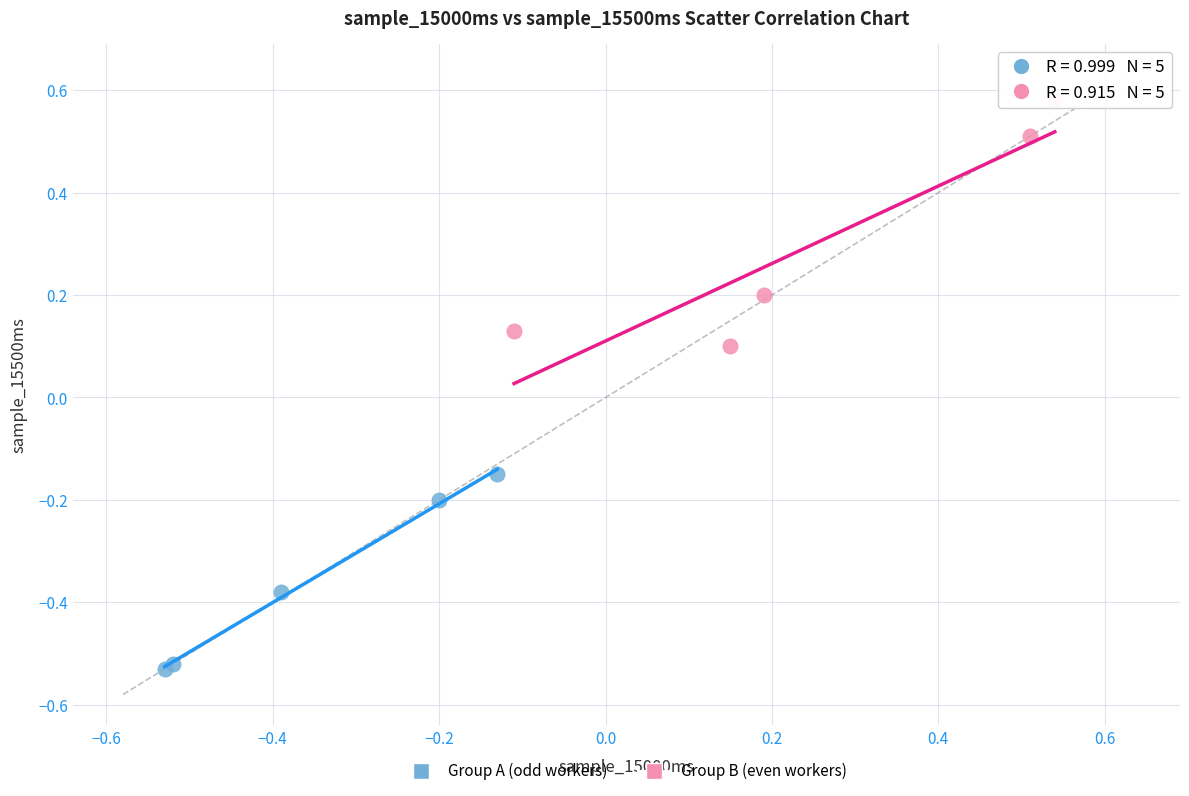

Which series contains the highest Y value?

Group B (even workers)